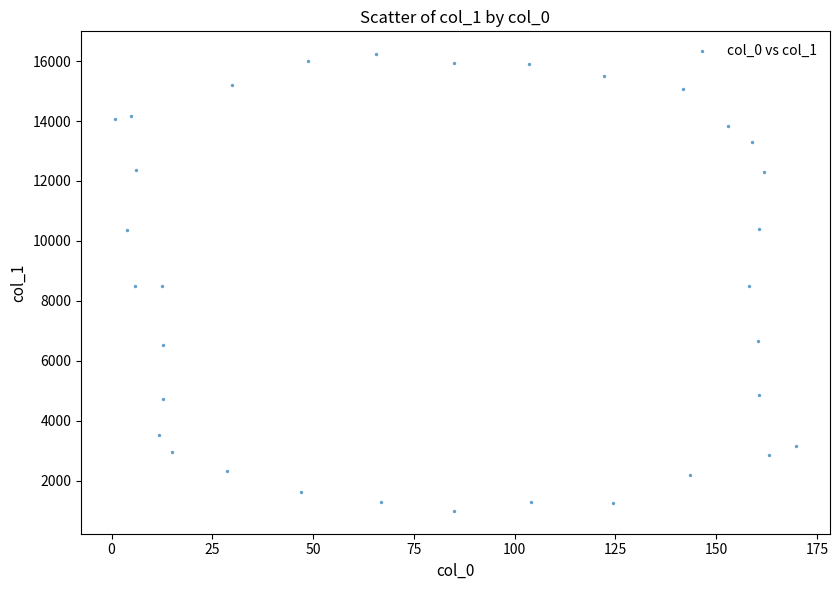

What is the range of X values (max minus min)?

168.9